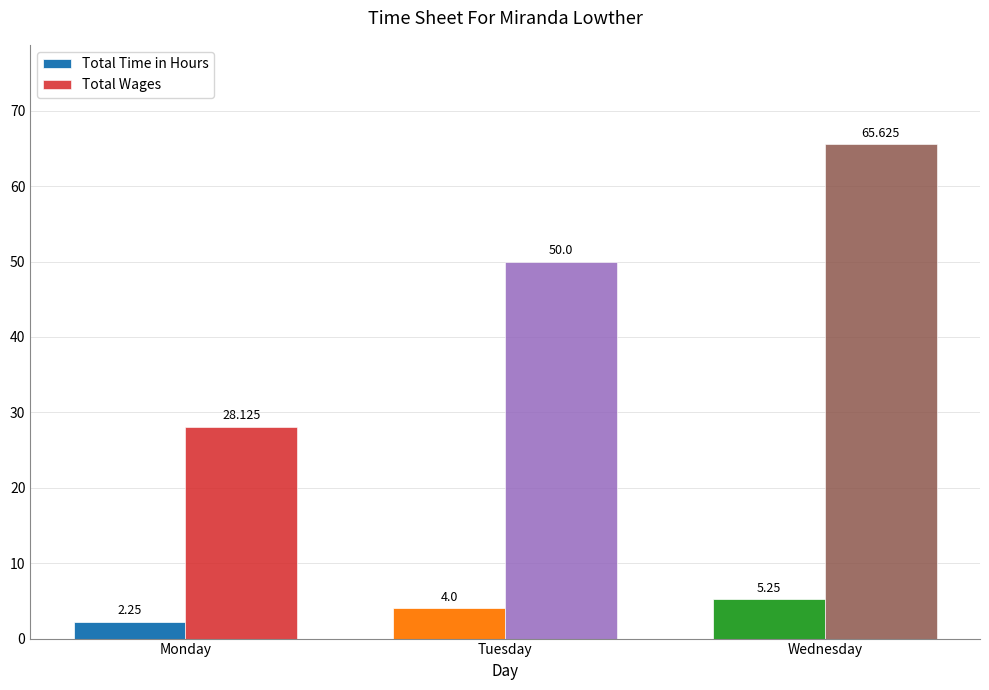

Rank the series at Tuesday from lowest to highest value.

Total Time in Hours, Total Wages